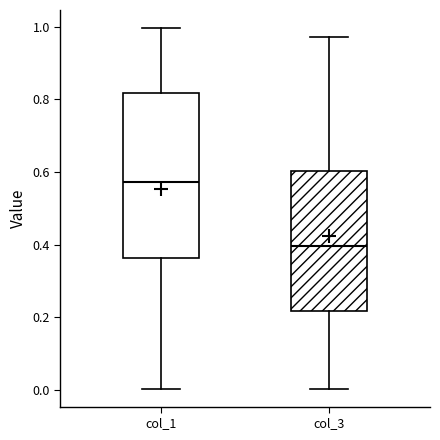

Reading left to right, read every box against the y-axis: the position of its median line, the range the box covers, and the ends of its whiskers. The values are not printed on the chart, so give them approximately, as read against the axis.

col_1: median 0.58, box 0.36 to 0.82, whiskers 0.00 to 1.00
col_3: median 0.40, box 0.22 to 0.60, whiskers 0.00 to 0.98